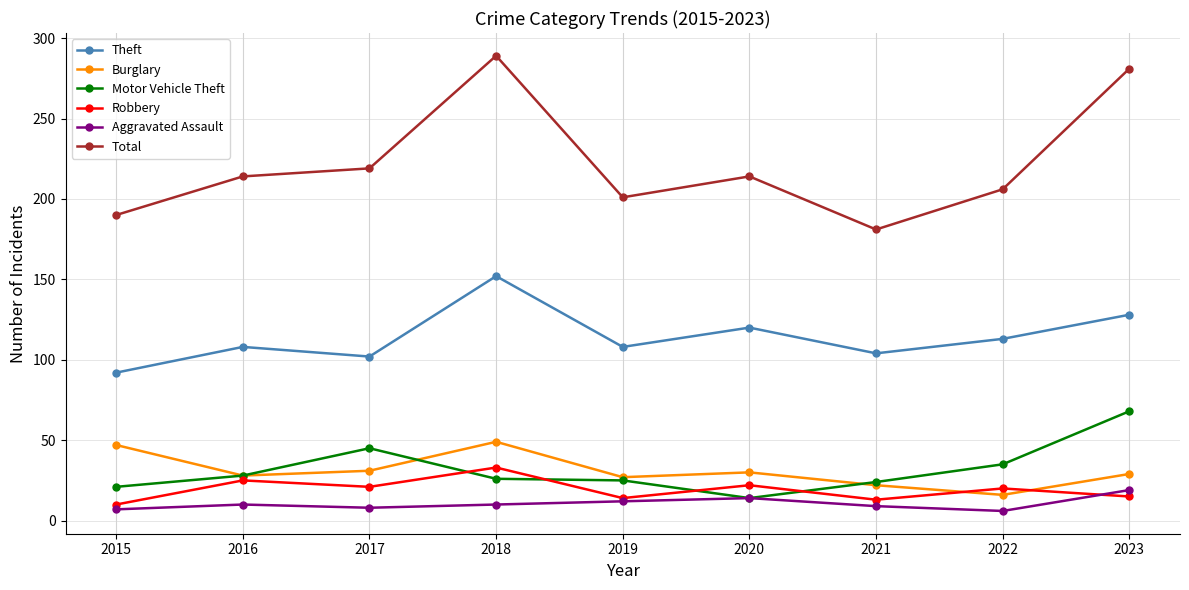

Read the Total value at 2020.

214